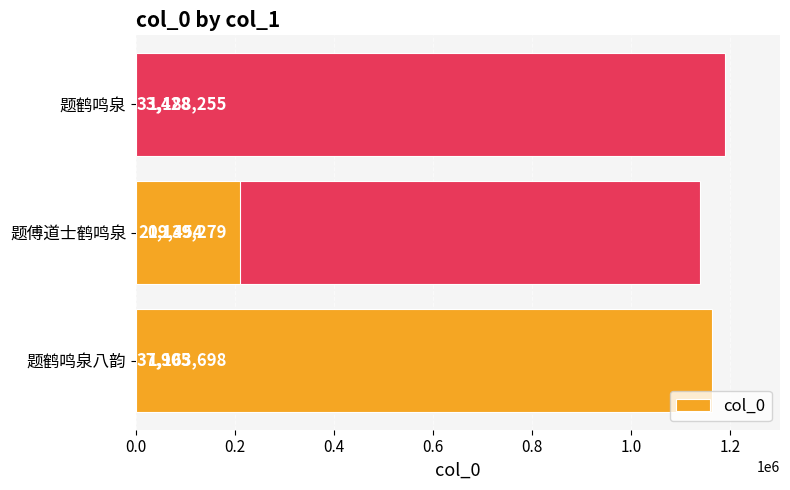

What is the greatest value displayed?

1188255